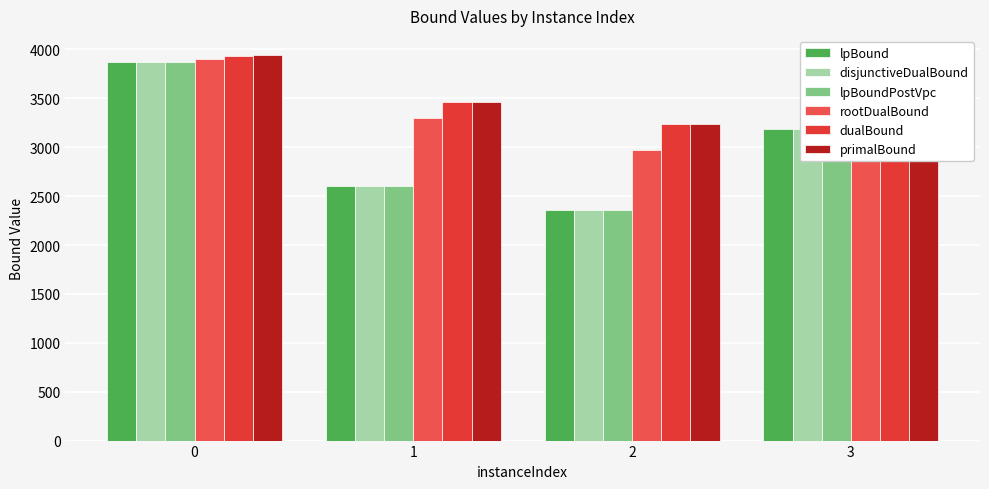

Which category has the lowest value in the disjunctiveDualBound series?

2